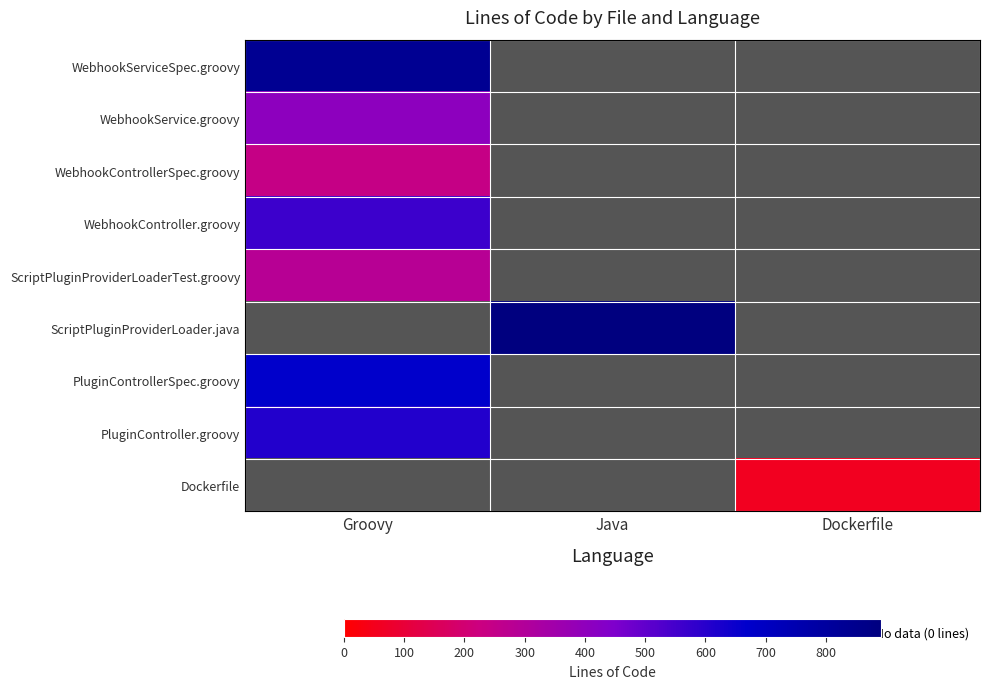

At which category does the chart reach its minimum across all series?

Dockerfile